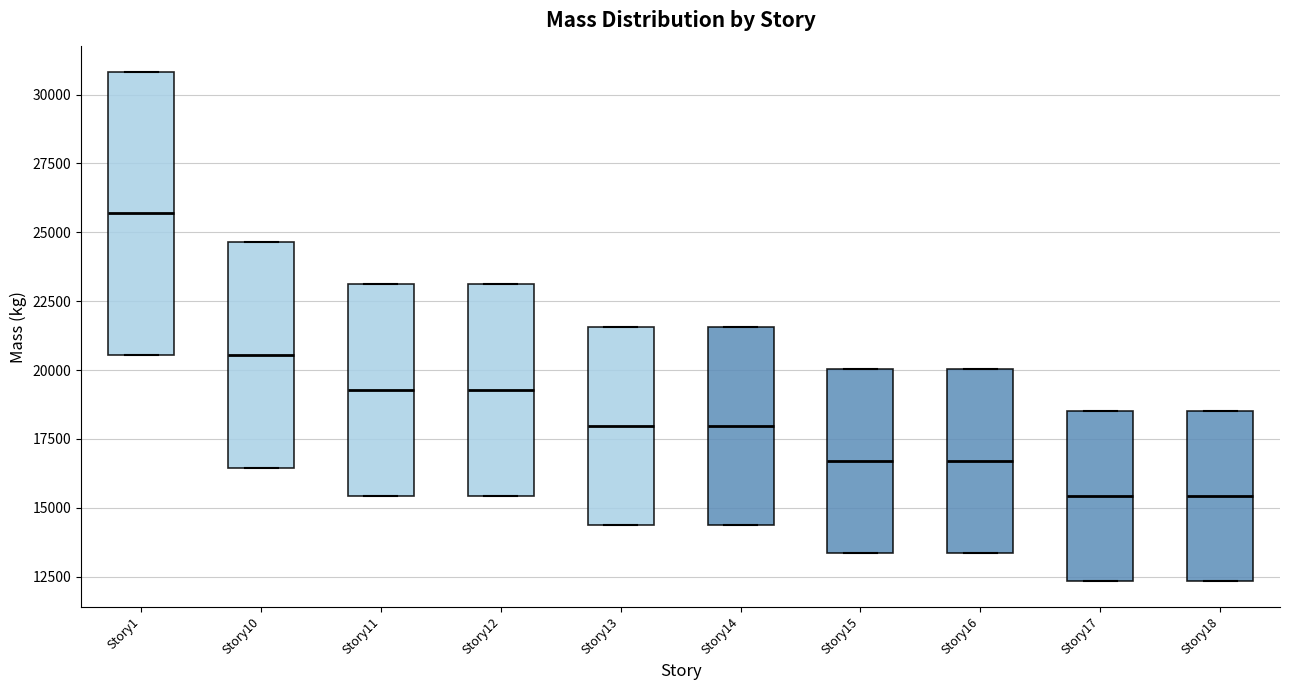

Reading left to right, transcribe this box plot: for each box, give where its median line is, the range the box spans, and where its two whiskers end, as read against the y-axis. The values are not printed on the chart, so give them approximately, as read against the axis.

Story1: median 25500, box 20500 to 31000, whiskers 20500 to 31000
Story10: median 20500, box 16500 to 24500, whiskers 16500 to 24500
Story11: median 19500, box 15500 to 23000, whiskers 15500 to 23000
Story12: median 19500, box 15500 to 23000, whiskers 15500 to 23000
Story13: median 18000, box 14500 to 21500, whiskers 14500 to 21500
Story14: median 18000, box 14500 to 21500, whiskers 14500 to 21500
Story15: median 16500, box 13500 to 20000, whiskers 13500 to 20000
Story16: median 16500, box 13500 to 20000, whiskers 13500 to 20000
Story17: median 15500, box 12500 to 18500, whiskers 12500 to 18500
Story18: median 15500, box 12500 to 18500, whiskers 12500 to 18500